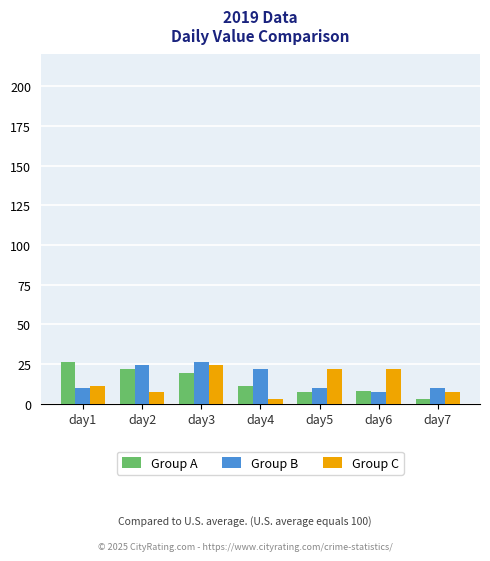

What is the difference between the maximum and minimum values in the Group B series?

19